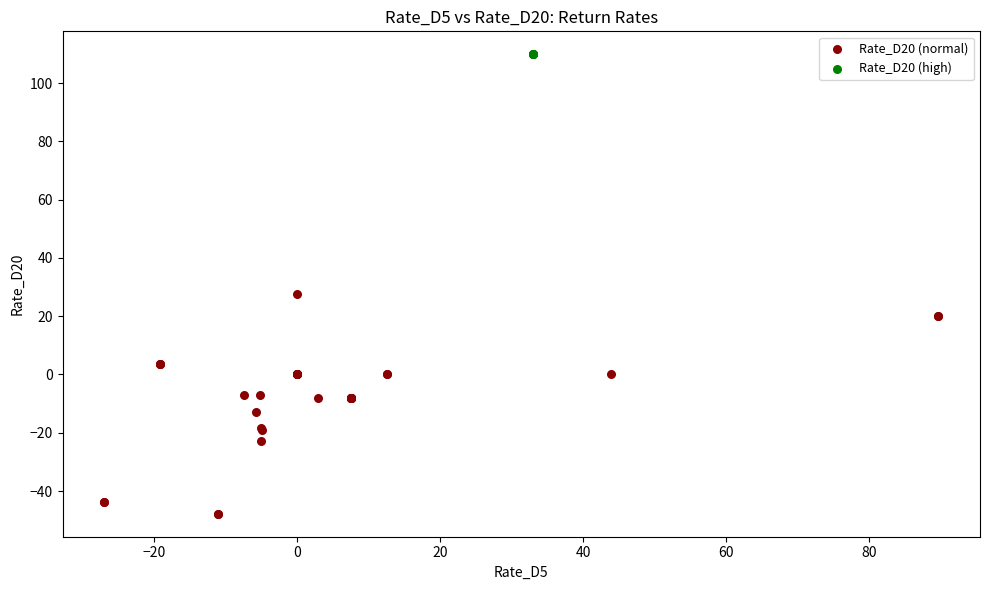

Which series reaches the maximum Y coordinate?

Rate_D20 (high)